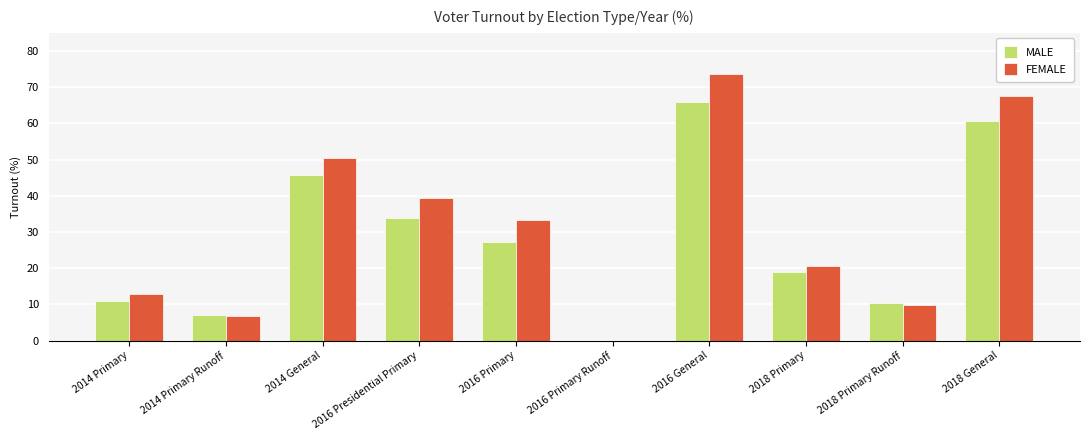

At which label does FEMALE reach its peak?

2016 General